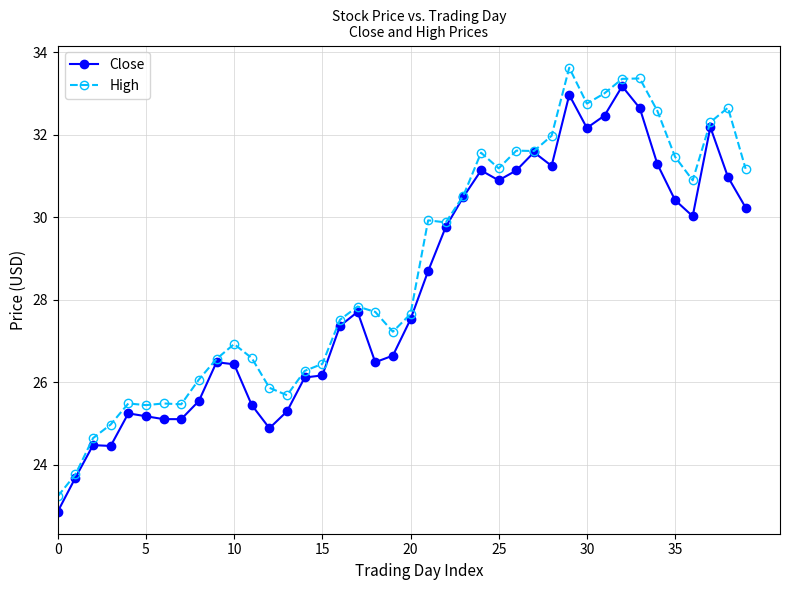

List the series in order of their peak value, lowest first.

Close, High